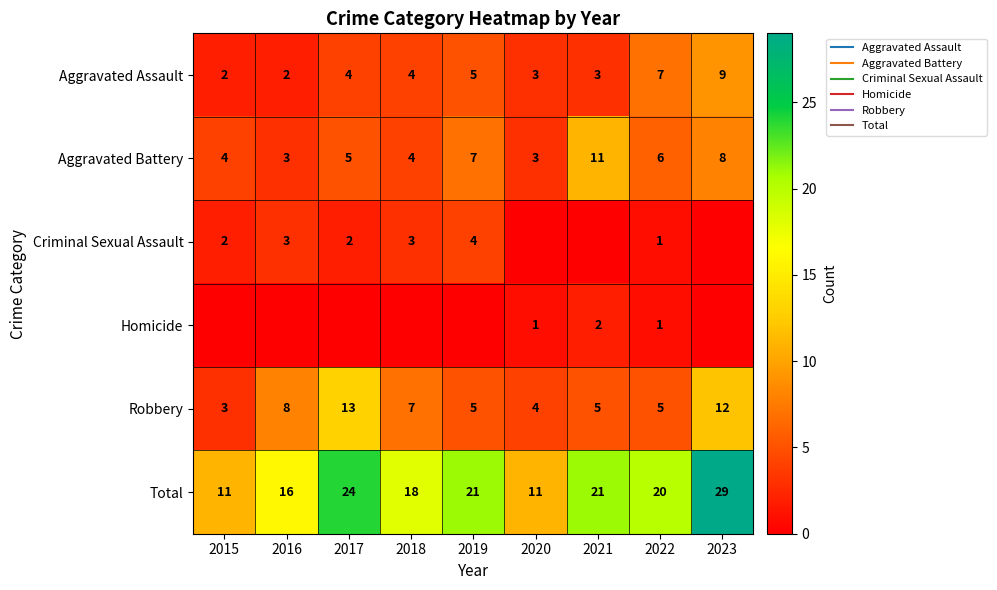

How many values in the Aggravated Battery series are below 5?

4